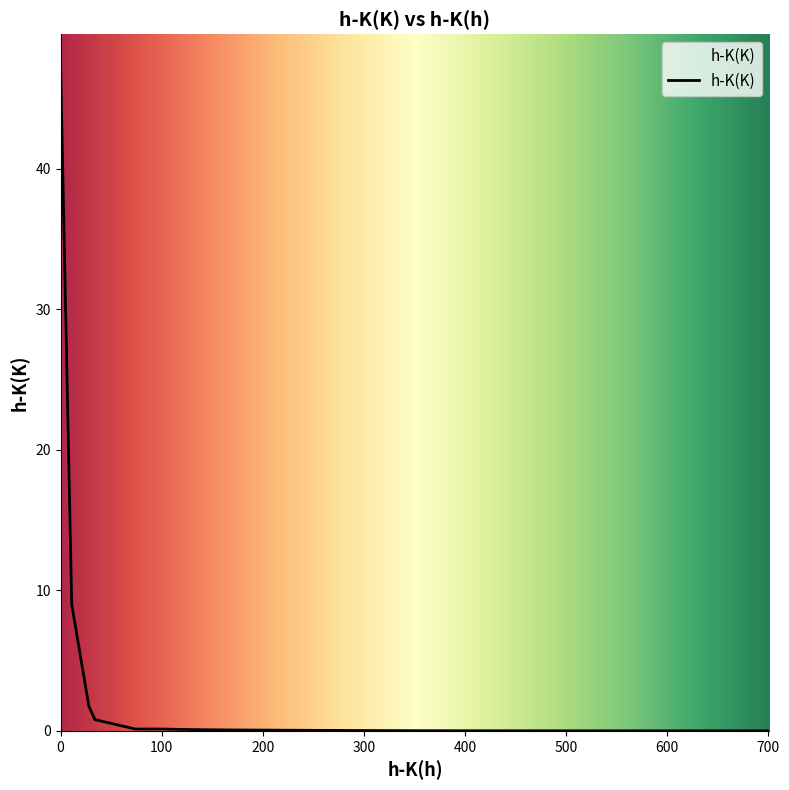

True or false: there are more than 2 points higher than both neighbors.

False